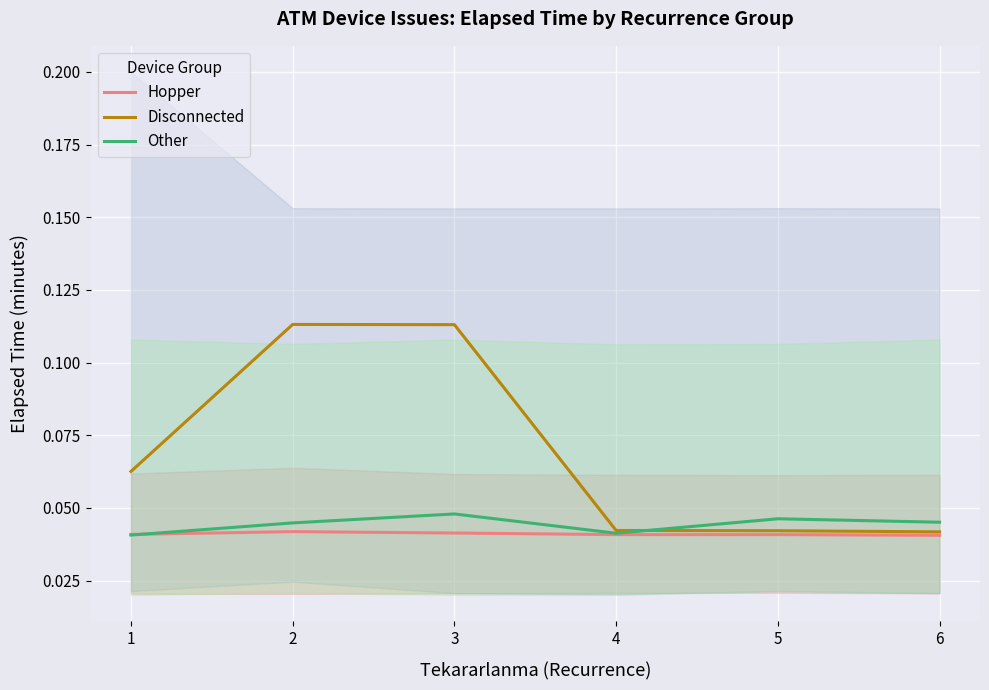

Does the chart display data point markers on the line(s)?

No